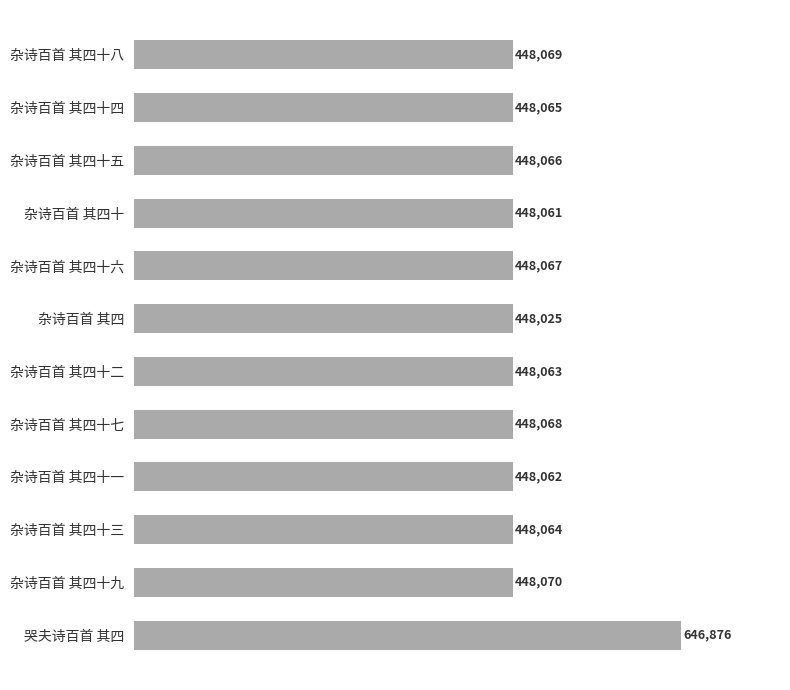

What is the average value?

464630